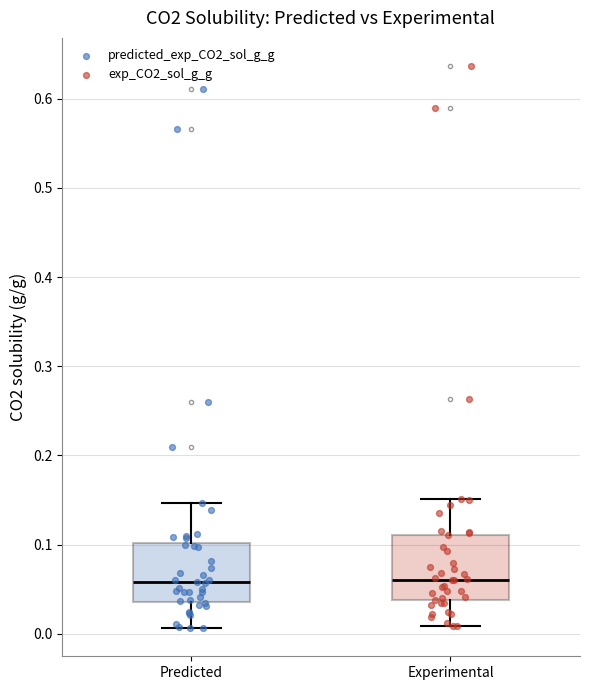

Reading left to right, transcribe this box plot: for each box, give where its median line is, the range the box spans, and where its two whiskers end, as read against the y-axis. The values are not printed on the chart, so give them approximately, as read against the axis.

Predicted: median 0.06, box 0.04 to 0.10, whiskers 0.01 to 0.15
Experimental: median 0.06, box 0.04 to 0.11, whiskers 0.01 to 0.15